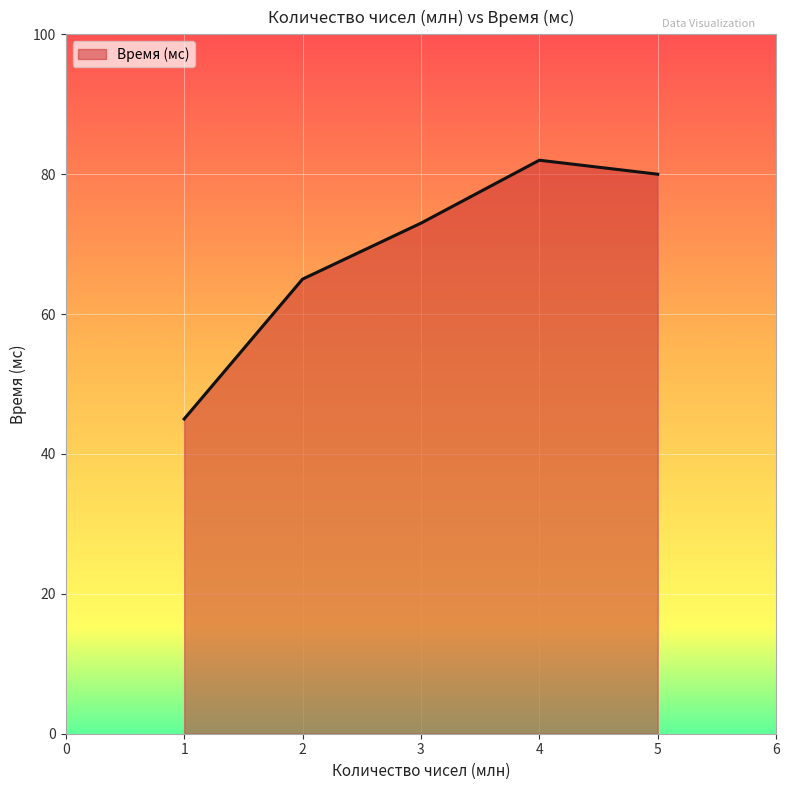

What value does the data have at 4?

82